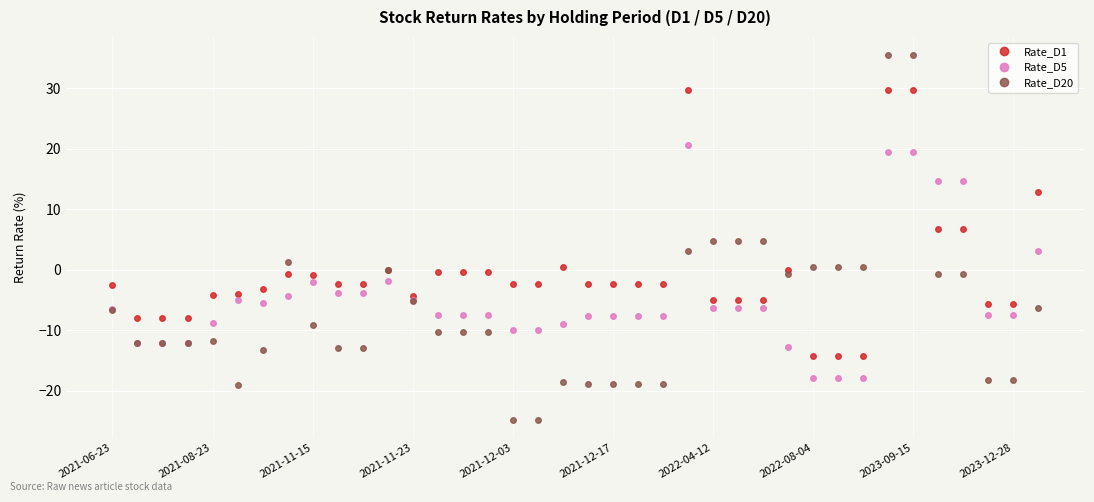

Rank the series by their average value, from highest to lowest.

Rate_D1, Rate_D5, Rate_D20